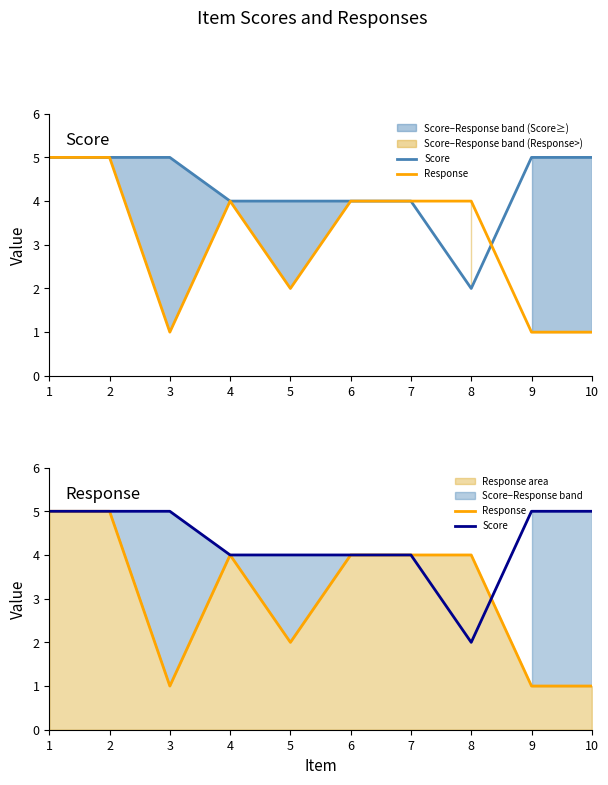

Reading right to left, extract all data points from this chart.

Score: 5	5	2	4	4	4	4	5	5	5
Response: 1	1	4	4	4	2	4	1	5	5